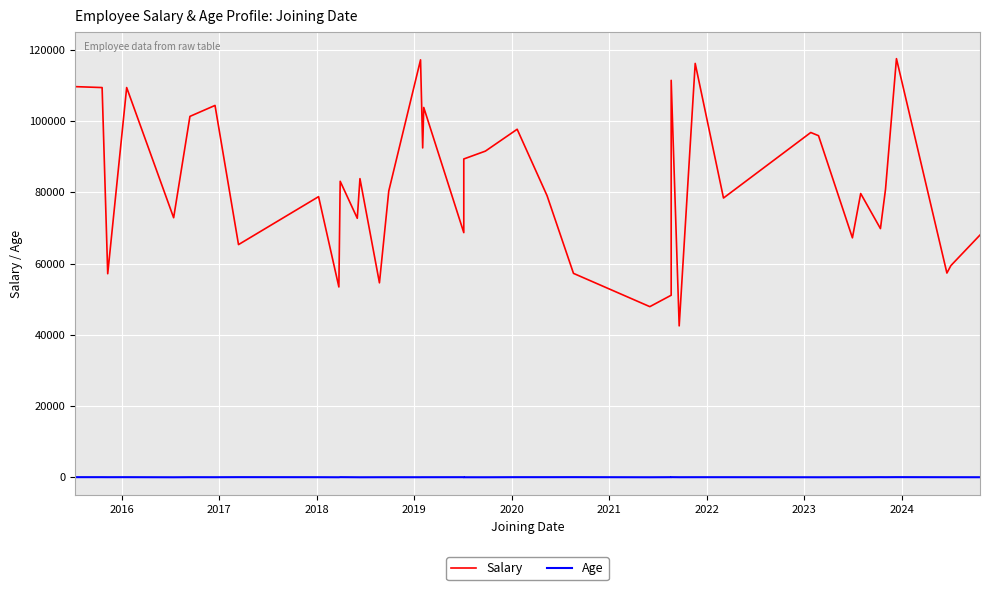

What is the minimum value shown in the chart?

22